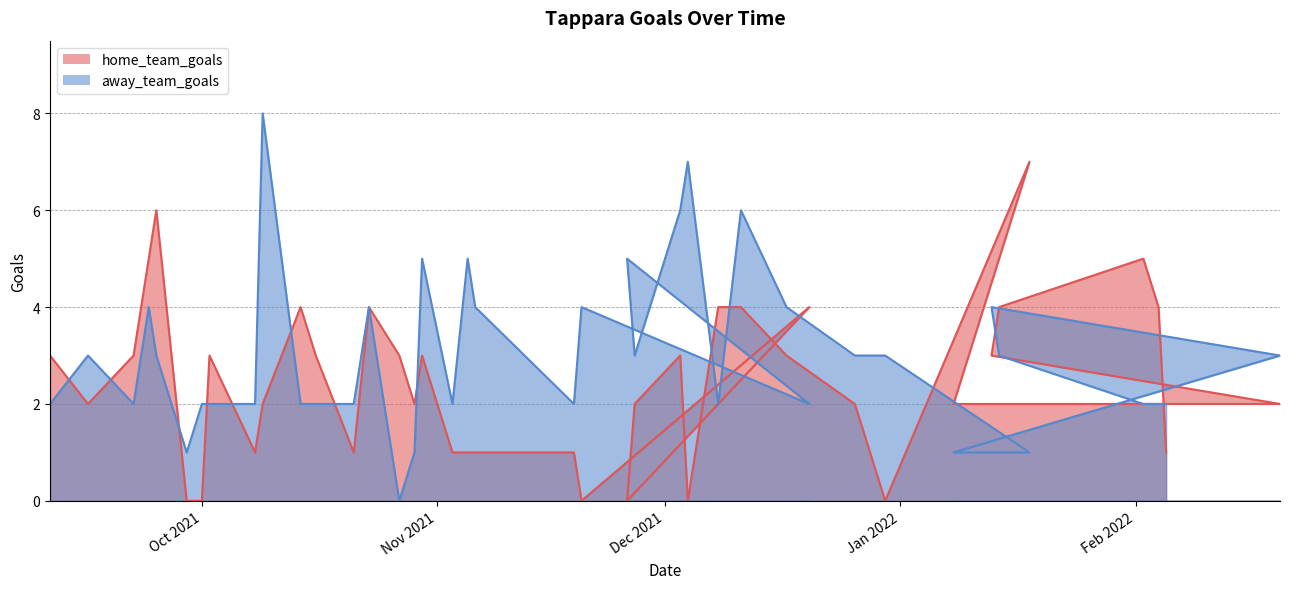

What is the value of the away_team_goals point at the 6th from the left?

1